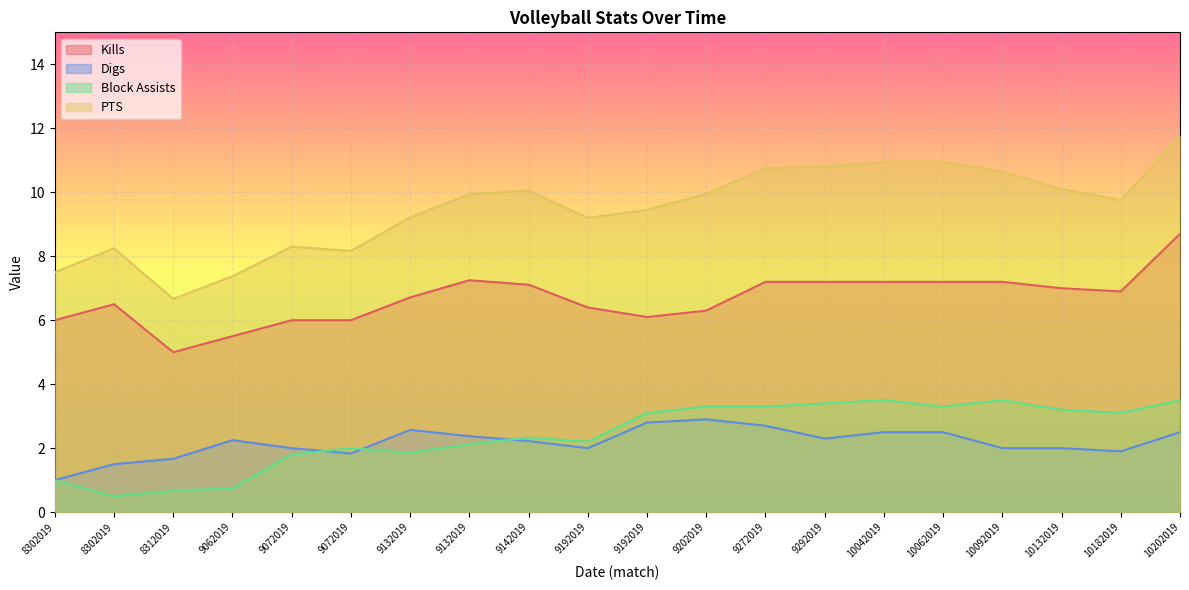

How many values in the Kills series exceed 6?

15